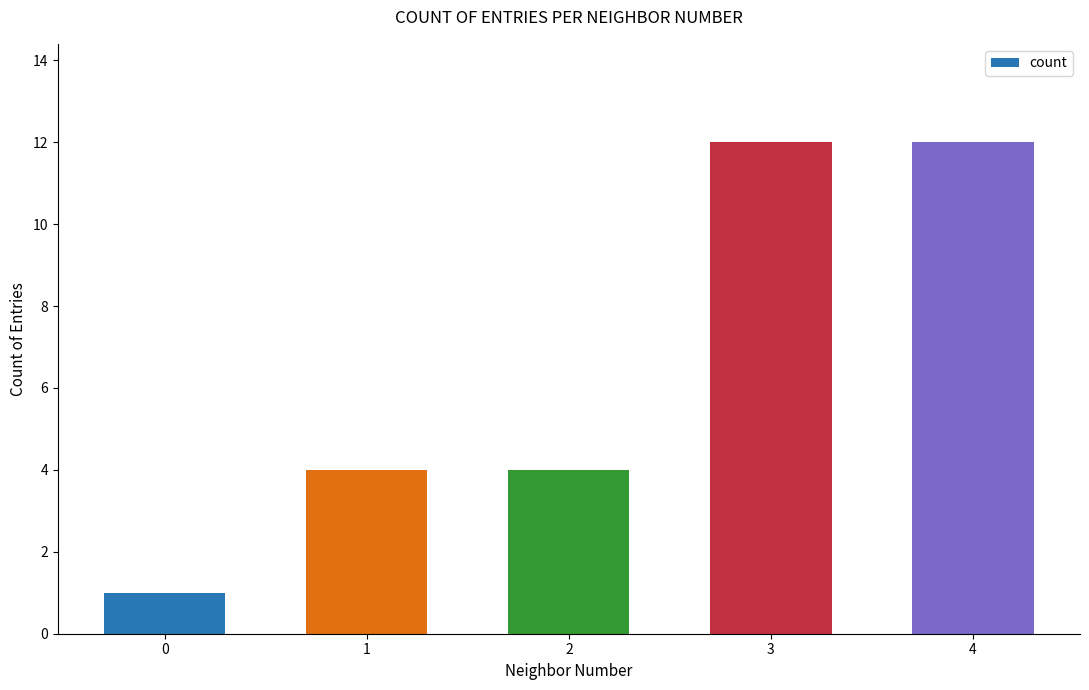

The chart shows a value of 1 at 2. True or false?

False